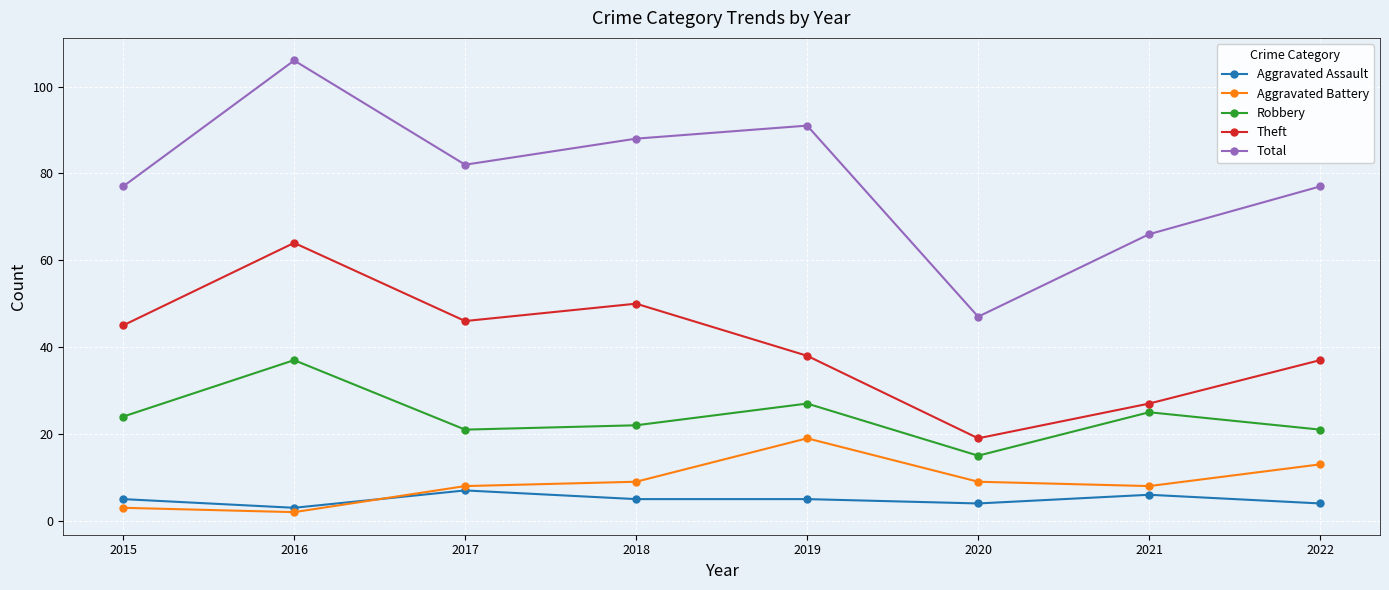

Where is the first local minimum for Aggravated Battery?

2016